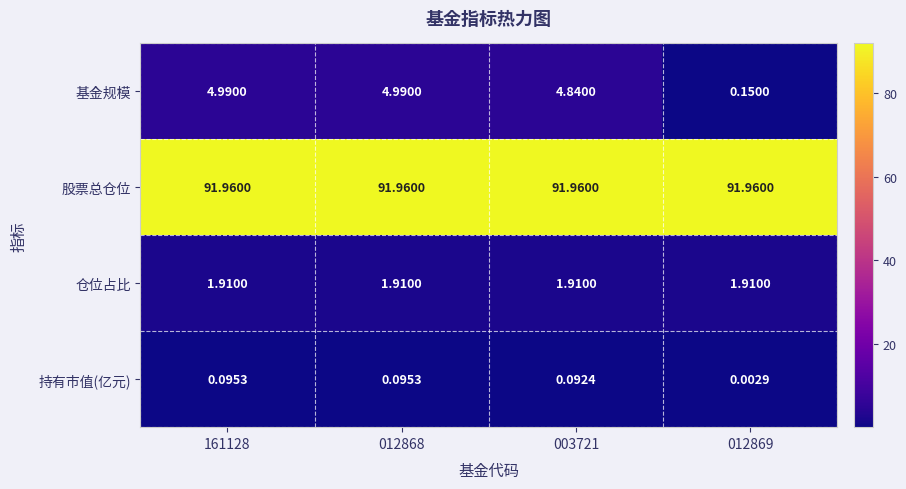

Rank the series by their maximum value, from highest to lowest.

股票总仓位, 基金规模, 仓位占比, 持有市值(亿元)